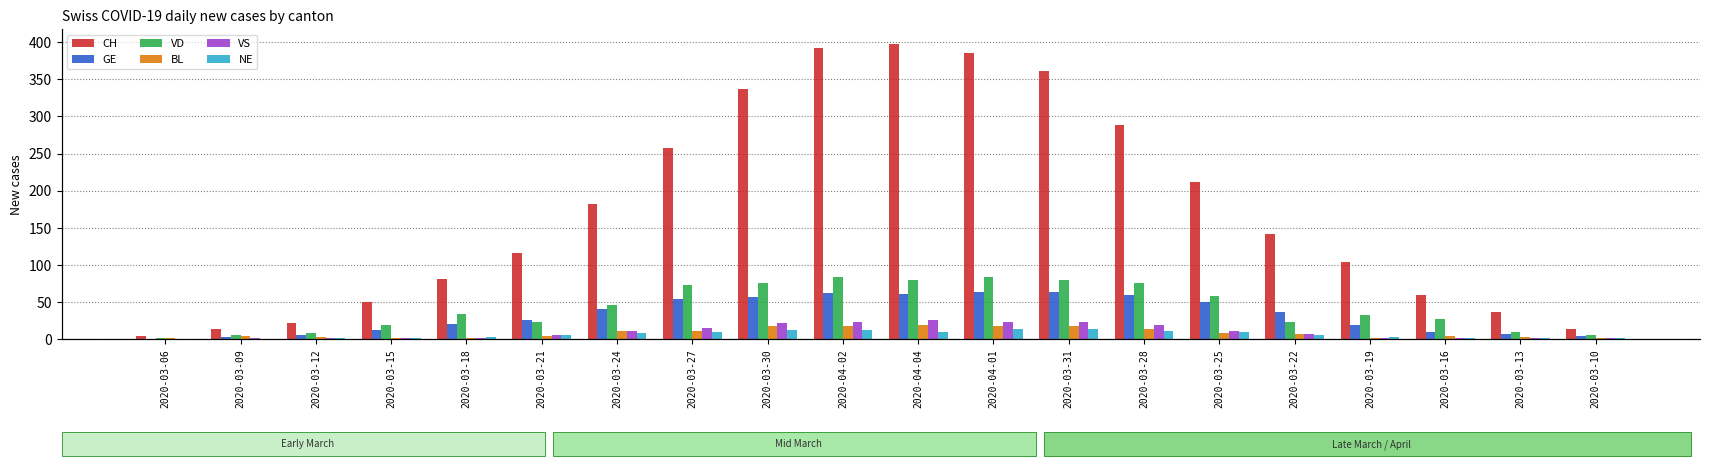

The value of GE at 2020-03-28 is 59. True or false?

True